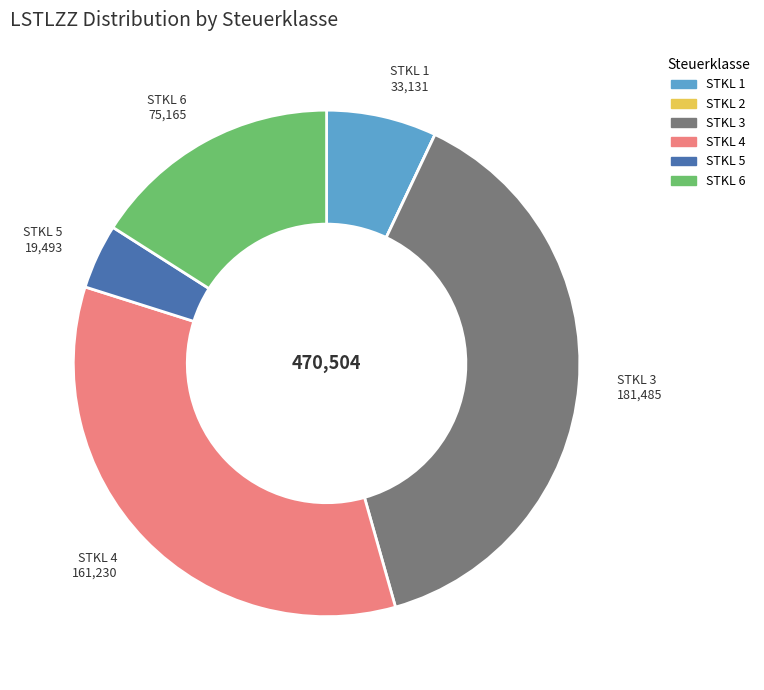

The STKL 6 slice represents 16% of the pie. True or false?

True